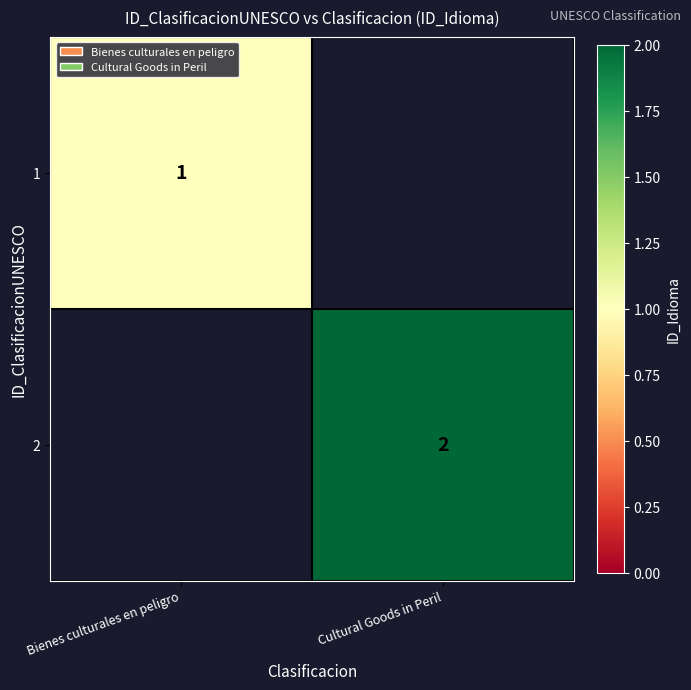

The value of 1 at Bienes culturales en peligro is 1. True or false?

True